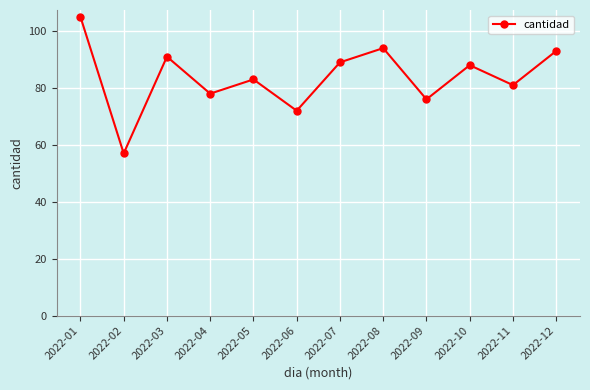

What is the change in value from 2022-03 to 2022-10?

-3